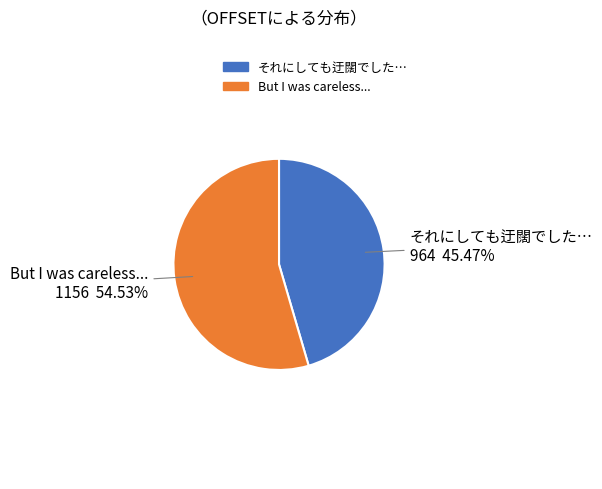

Which has a higher value, But I was careless... or それにしても迂闊でした…?

But I was careless...